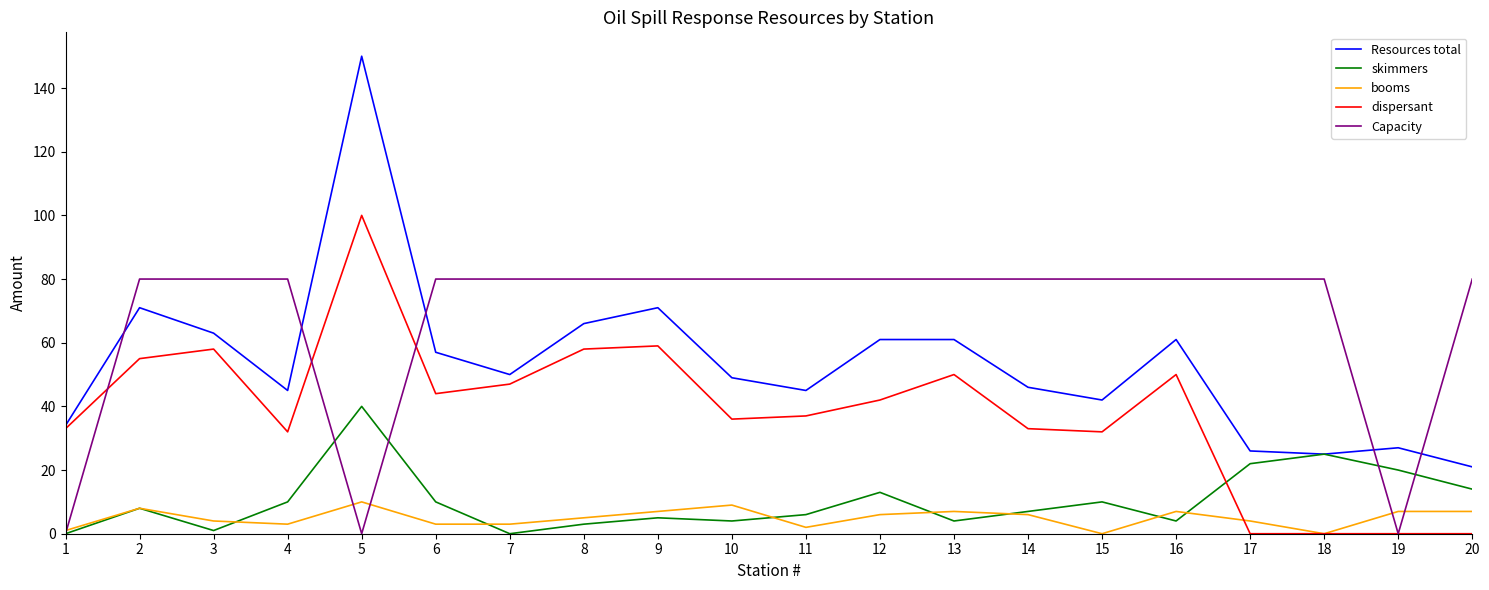

True or false: Capacity and booms cross at least once.

True